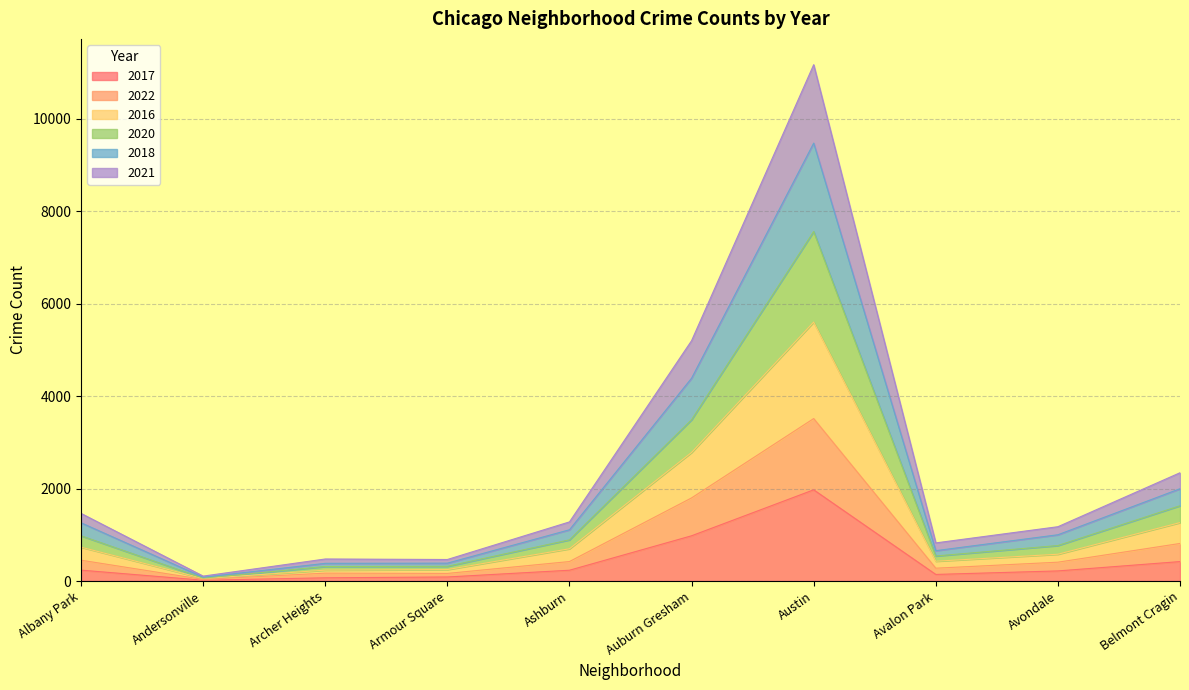

What is the total value across all series at Auburn Gresham?

5197